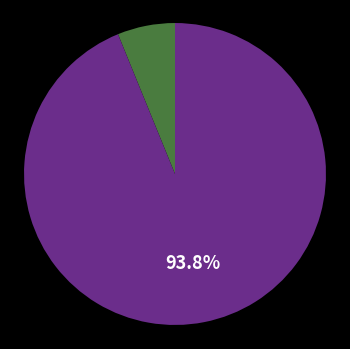

How many slices are in this pie chart?

2